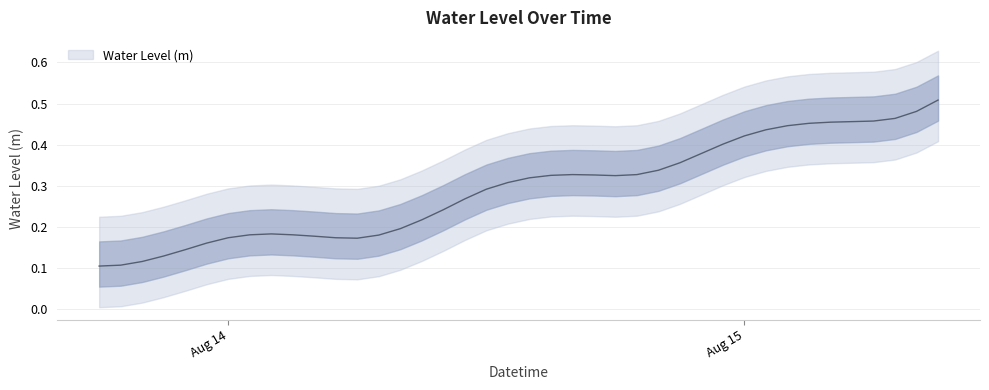

List the labels in order of value, largest first.

2023-08-15 09:00:00, 2023-08-15 08:00:00, 2023-08-15 07:00:00, 2023-08-15 06:00:00, 2023-08-15 05:00:00, 2023-08-15 04:00:00, 2023-08-15 03:00:00, 2023-08-15 02:00:00, 2023-08-15 01:00:00, 2023-08-15 00:00:00, 2023-08-14 23:00:00, 2023-08-14 22:00:00, 2023-08-14 21:00:00, 2023-08-14 20:00:00, 2023-08-14 16:00:00, 2023-08-14 19:00:00, 2023-08-14 17:00:00, 2023-08-14 15:00:00, 2023-08-14 18:00:00, 2023-08-14 14:00:00, 2023-08-14 13:00:00, 2023-08-14 12:00:00, 2023-08-14 11:00:00, 2023-08-14 10:00:00, 2023-08-14 09:00:00, 2023-08-14 08:00:00, 2023-08-14 02:00:00, 2023-08-14 03:00:00, 2023-08-14 01:00:00, 2023-08-14 07:00:00, 2023-08-14 04:00:00, 2023-08-14 00:00:00, 2023-08-14 05:00:00, 2023-08-14 06:00:00, 2023-08-13 23:00:00, 2023-08-13 22:00:00, 2023-08-13 21:00:00, 2023-08-13 20:00:00, 2023-08-13 19:00:00, 2023-08-13 18:00:00